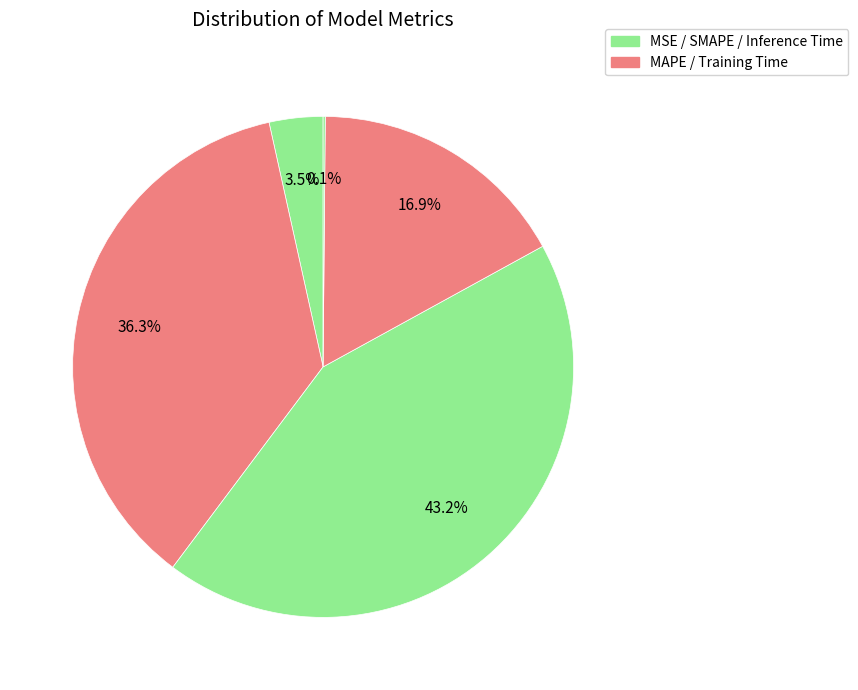

To the nearest percent, what is the difference between the largest and smallest slice percentages?

43%